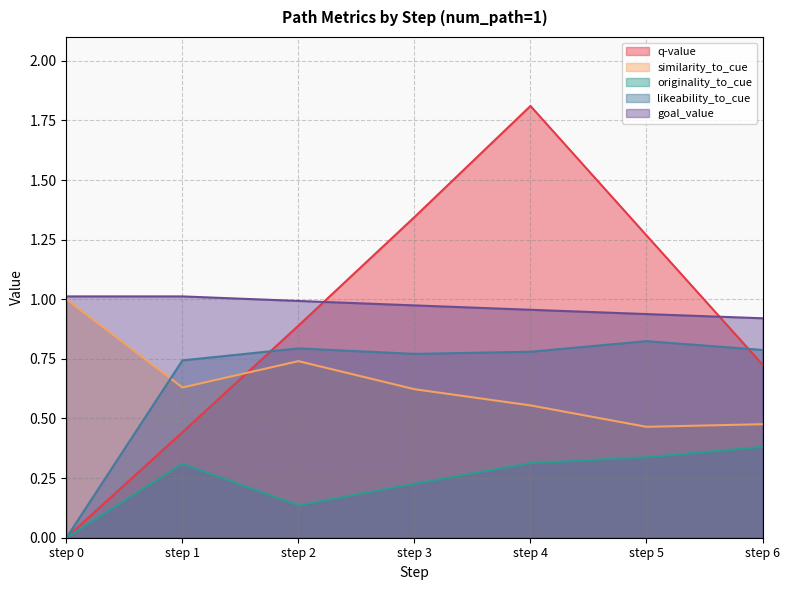

What is the sum of all likeability_to_cue values?

4.7